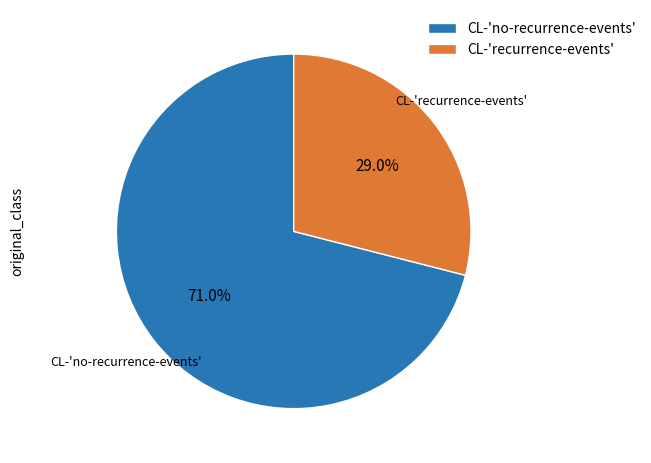

What percentage is the CL-'recurrence-events' slice, to the nearest percent?

29%